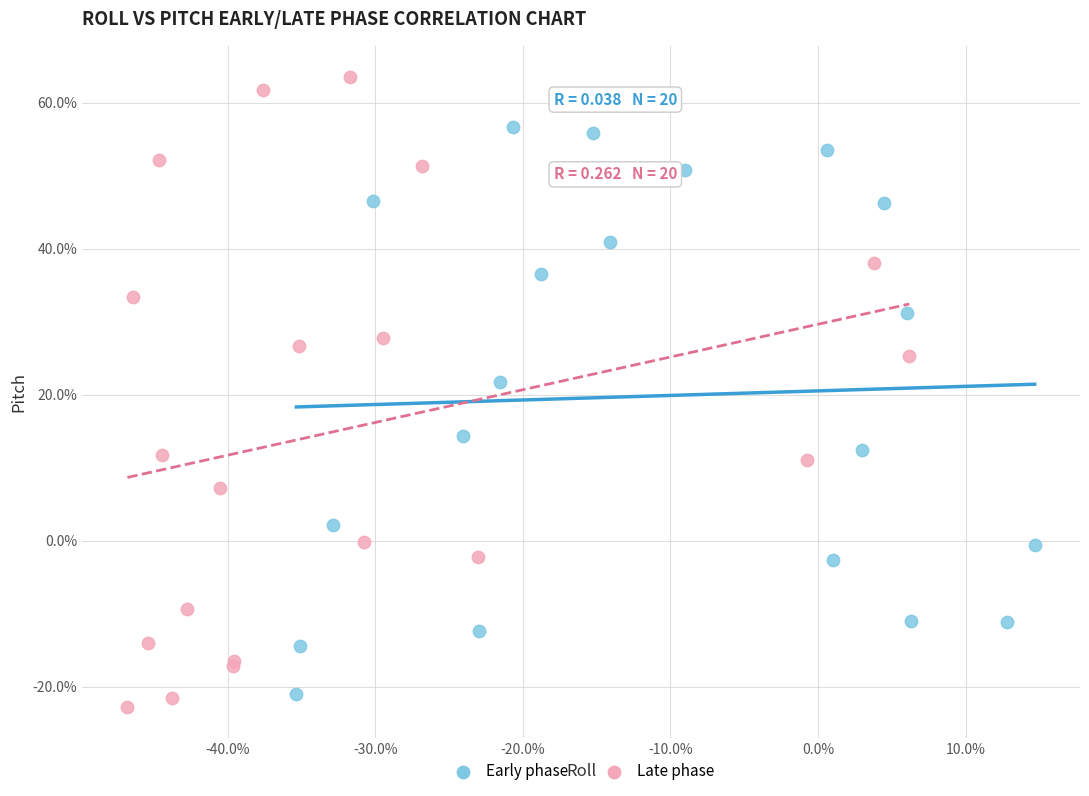

Which series has the largest Y range (max minus min)?

Late phase